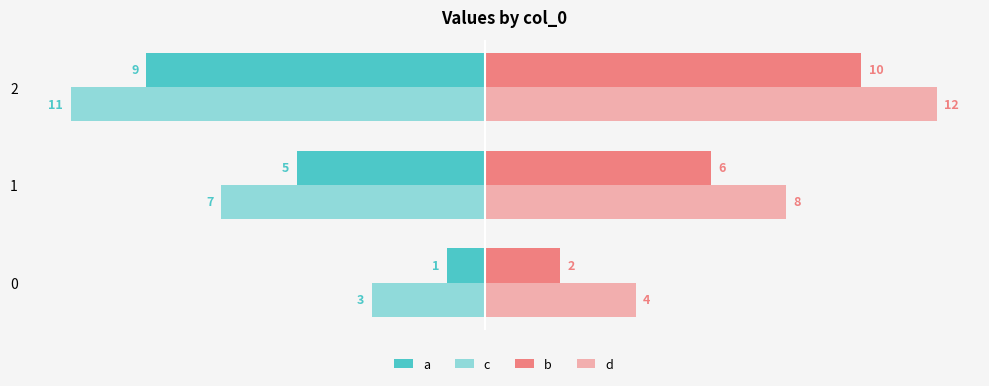

What is the value of the b bar at the 3rd from the left?

10